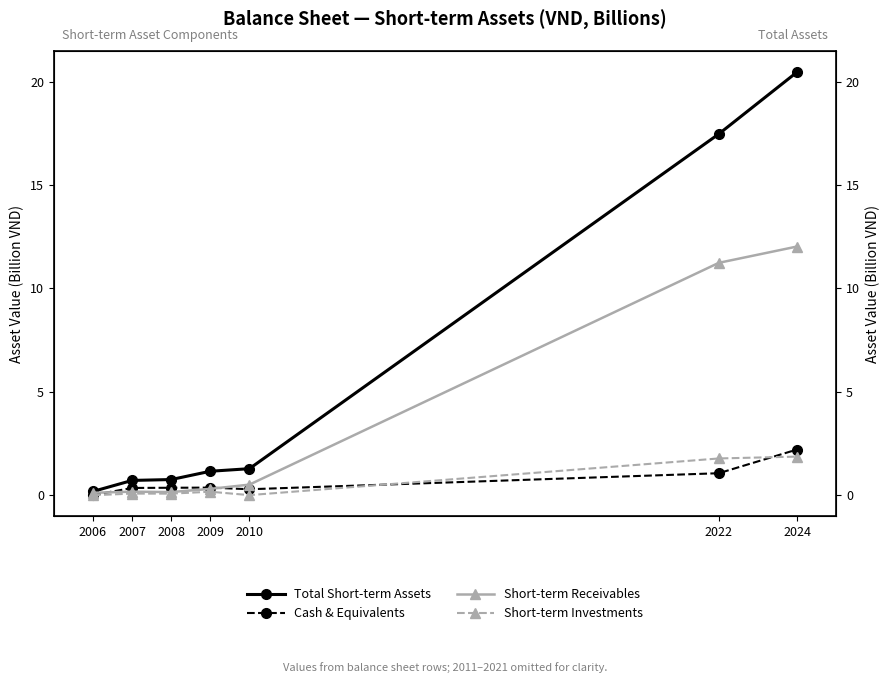

What is the total value across all series at 2007?

1.3